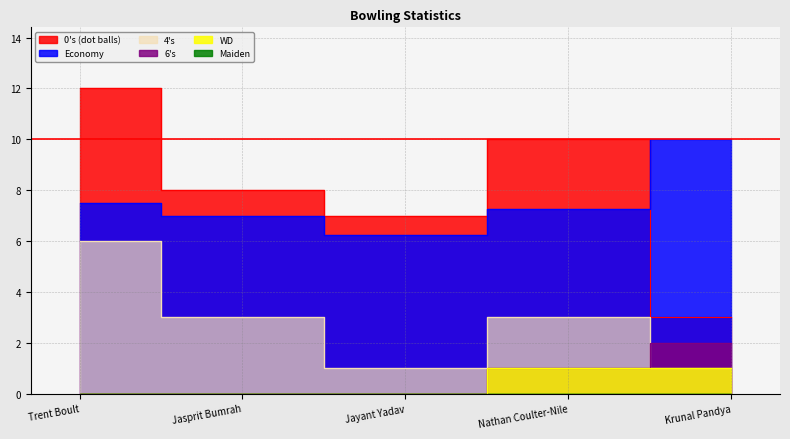

What is the label of the 3rd point from the right?

Jayant Yadav